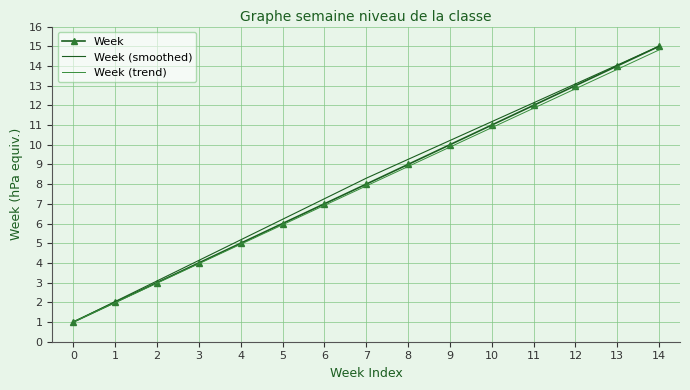

Between 2 and 13, which series saw the biggest shift?

Week